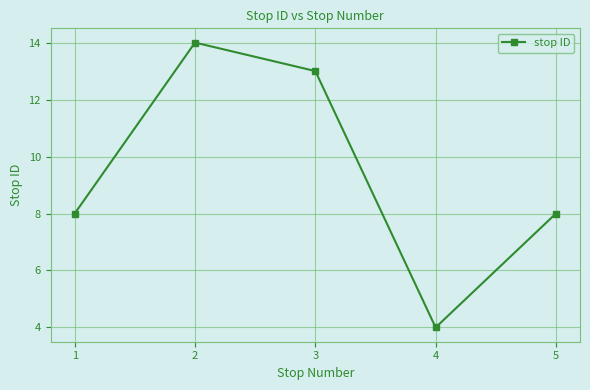

How many interior local valleys (lower than both neighbors) does the data have?

1